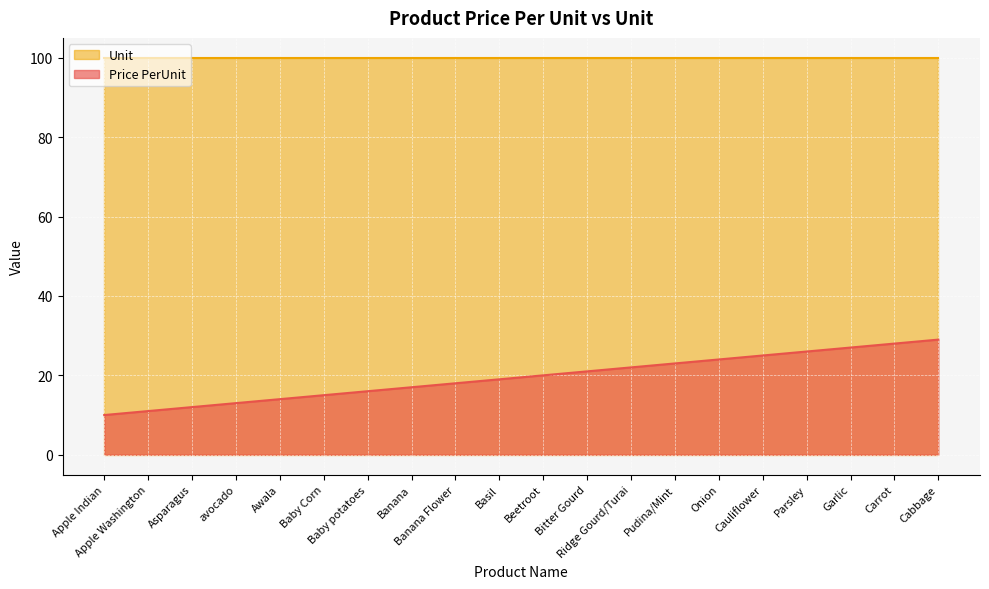

What position from the right is Ridge Gourd/Turai?

8